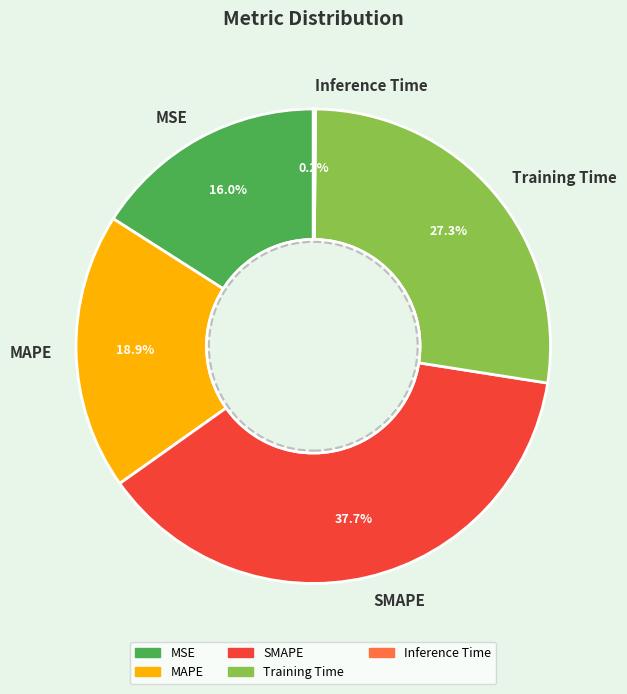

Does SMAPE represent more than half of the total?

No